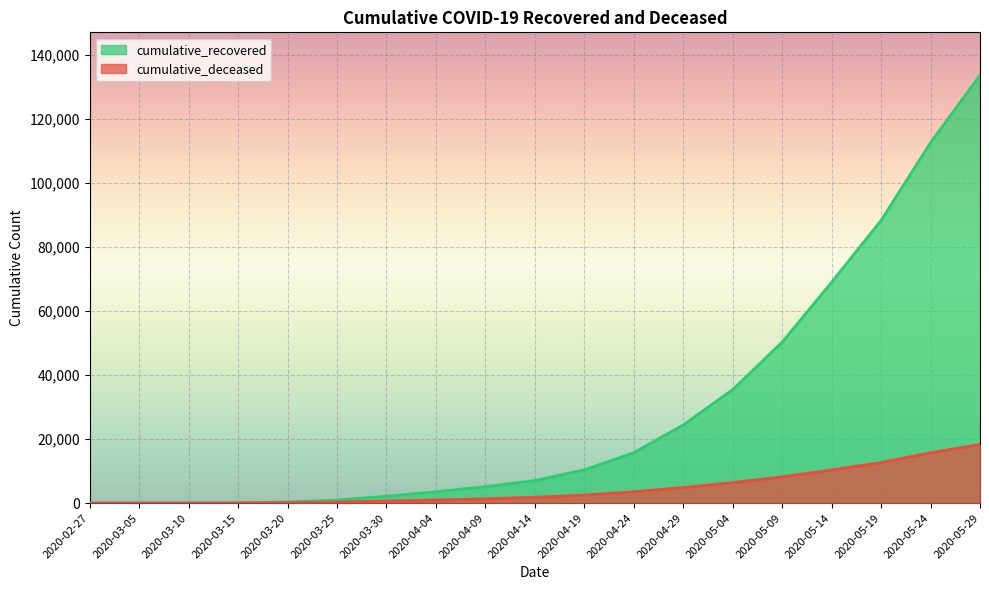

True or false: cumulative_recovered and cumulative_deceased intersect in this chart.

False